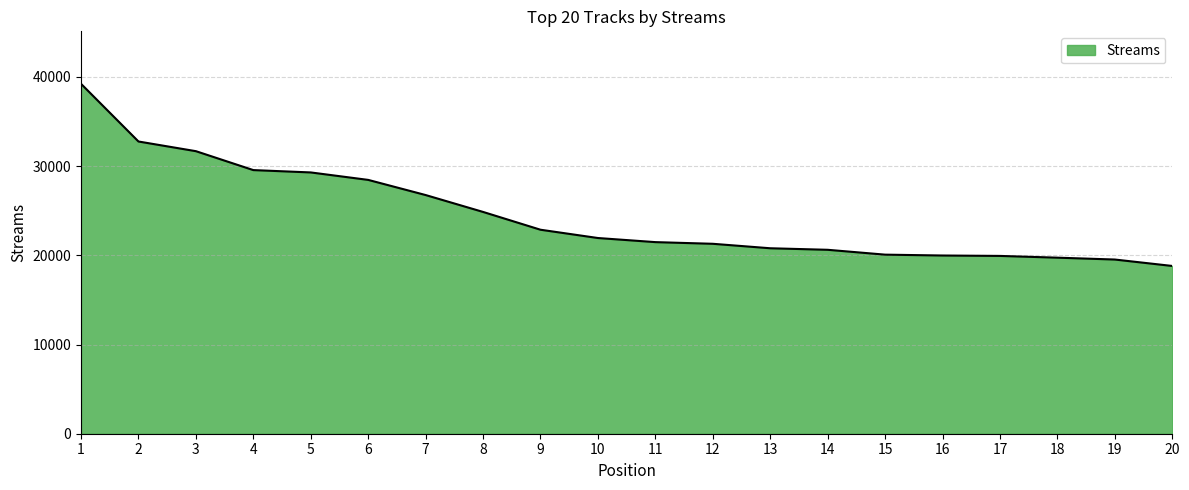

Read the value at 9, to the nearest 10.

22870